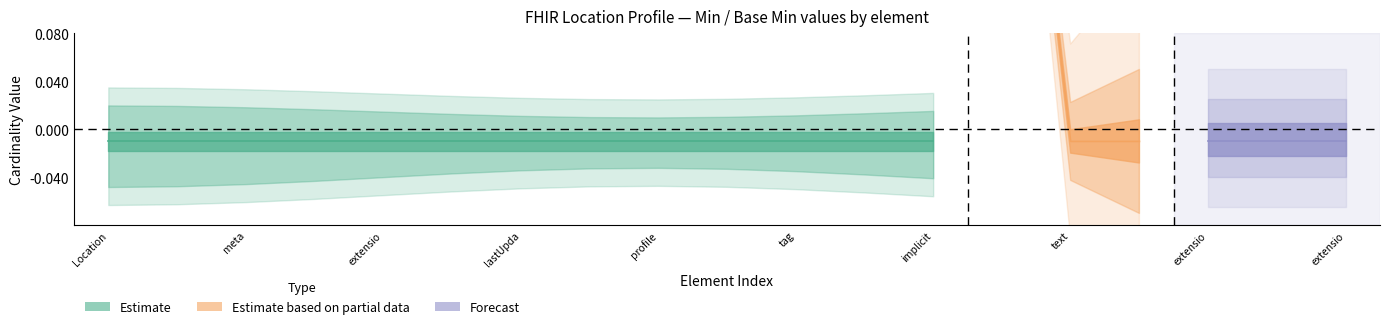

Rank the categories by base_min_values value from lowest to highest.

Location, Location.id, Location.meta, Location.meta.id, Location.meta.extension, Location.meta.versionId, Location.meta.lastUpdated, Location.meta.source, Location.meta.profile, Location.meta.security, Location.meta.tag, Location.meta.tag:codeRegion, Location.implicitRules, Location.language, Location.text, Location.contained, Location.extension, Location.extension:ror-location-status, Location.extension:ror-commune-cog